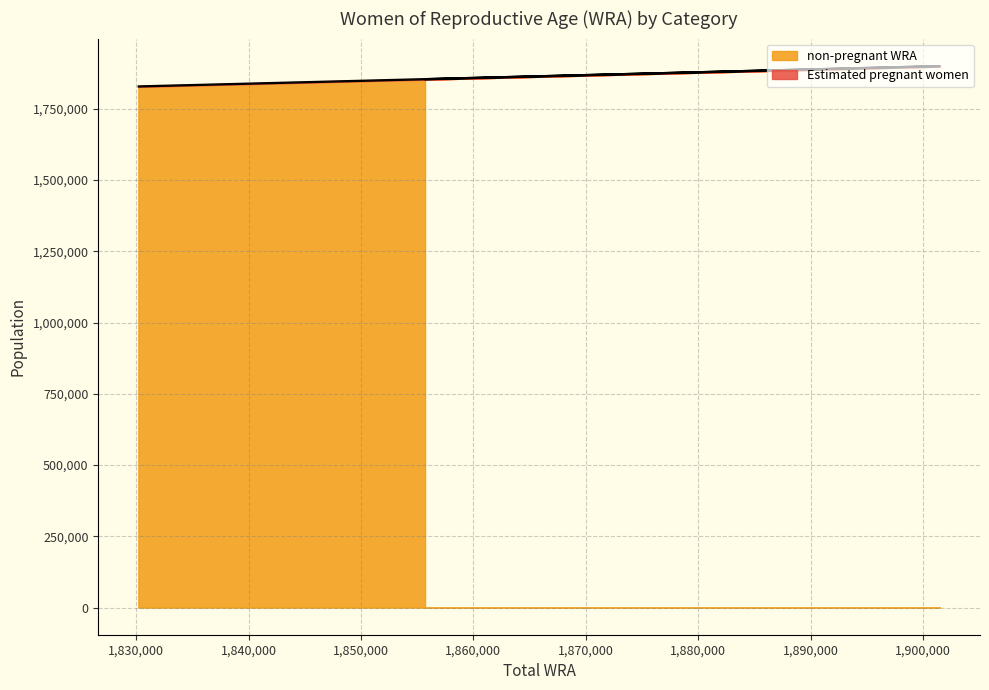

How many data points are above 1882627?

6